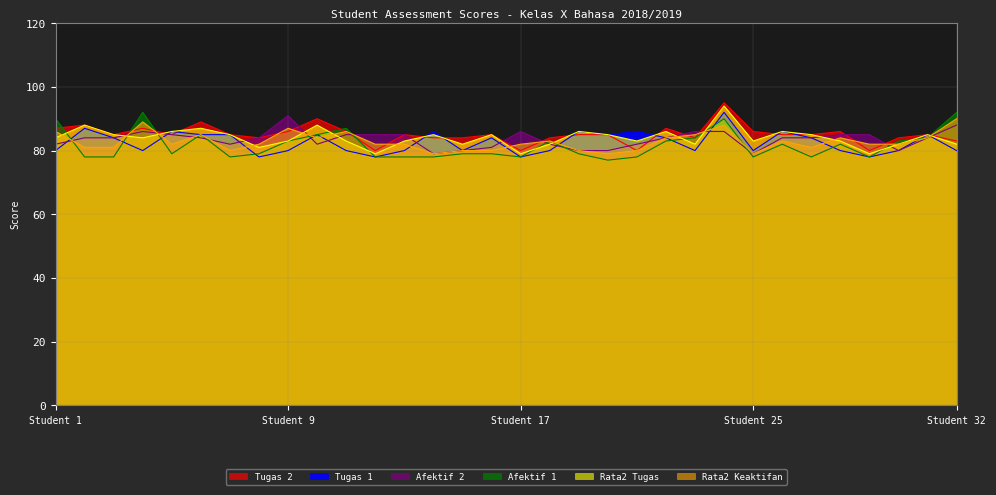

The value of Tugas 1 at NADIA is 86. True or false?

True